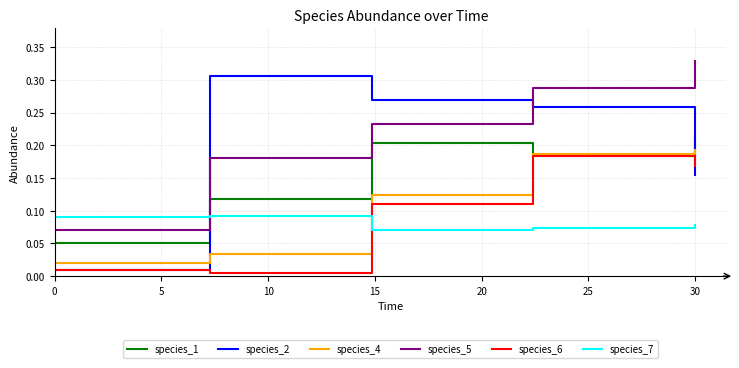

How many lines are shown in the chart?

6